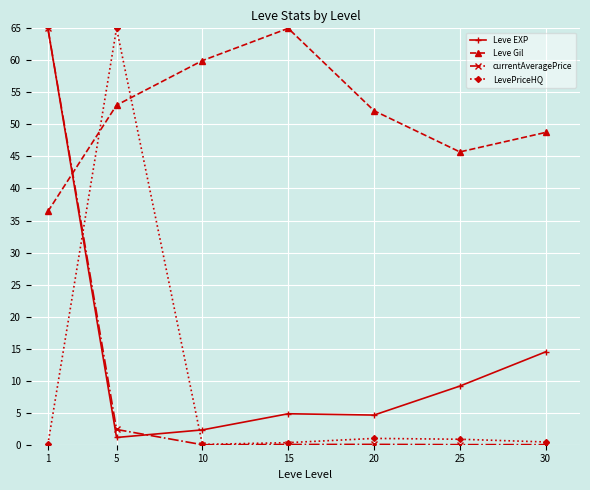

What is the value of the Leve Gil point at the 7th from the left?

48.8